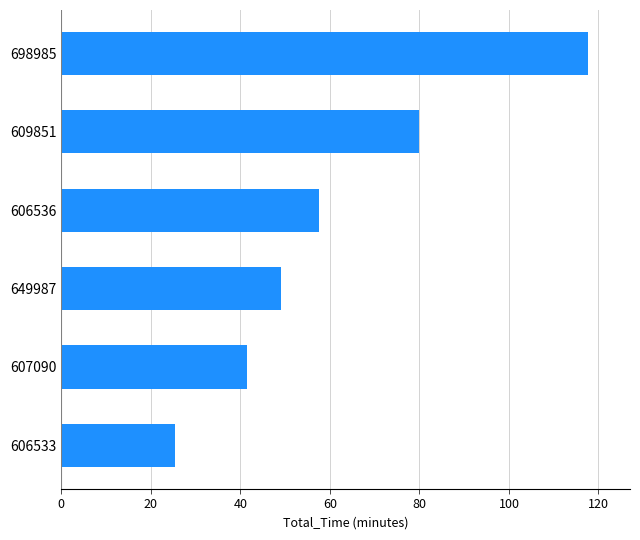

Between 649987 and 609851, which is larger?

609851